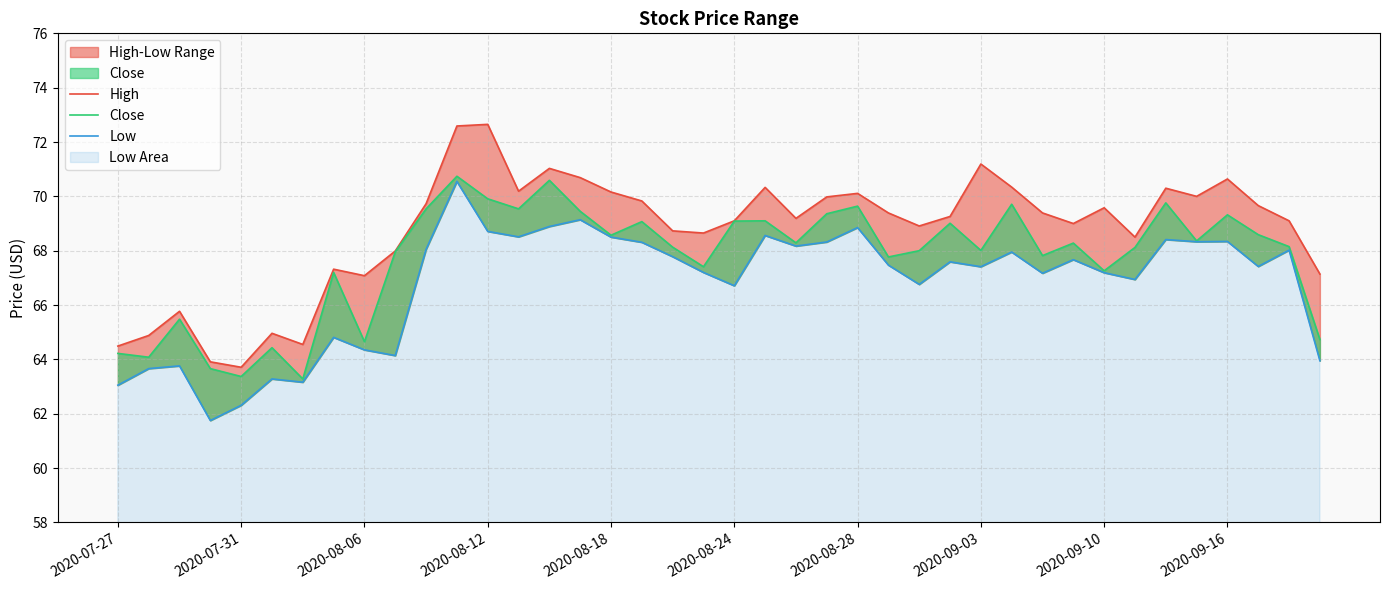

What is the total value across all series at 2020-08-24?

204.9